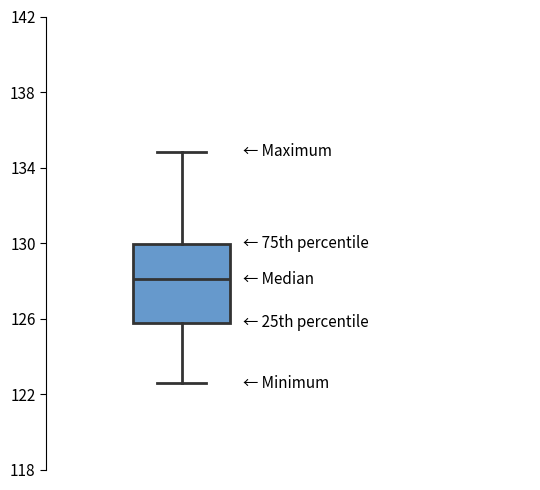

Transcribe this box plot: give where the median line is, the range the box spans, and where the two whiskers end, as read against the y-axis. The values are not printed on the chart, so give them approximately, as read against the axis.

median 128.0, box 126.0 to 130.0, whiskers 122.5 to 135.0